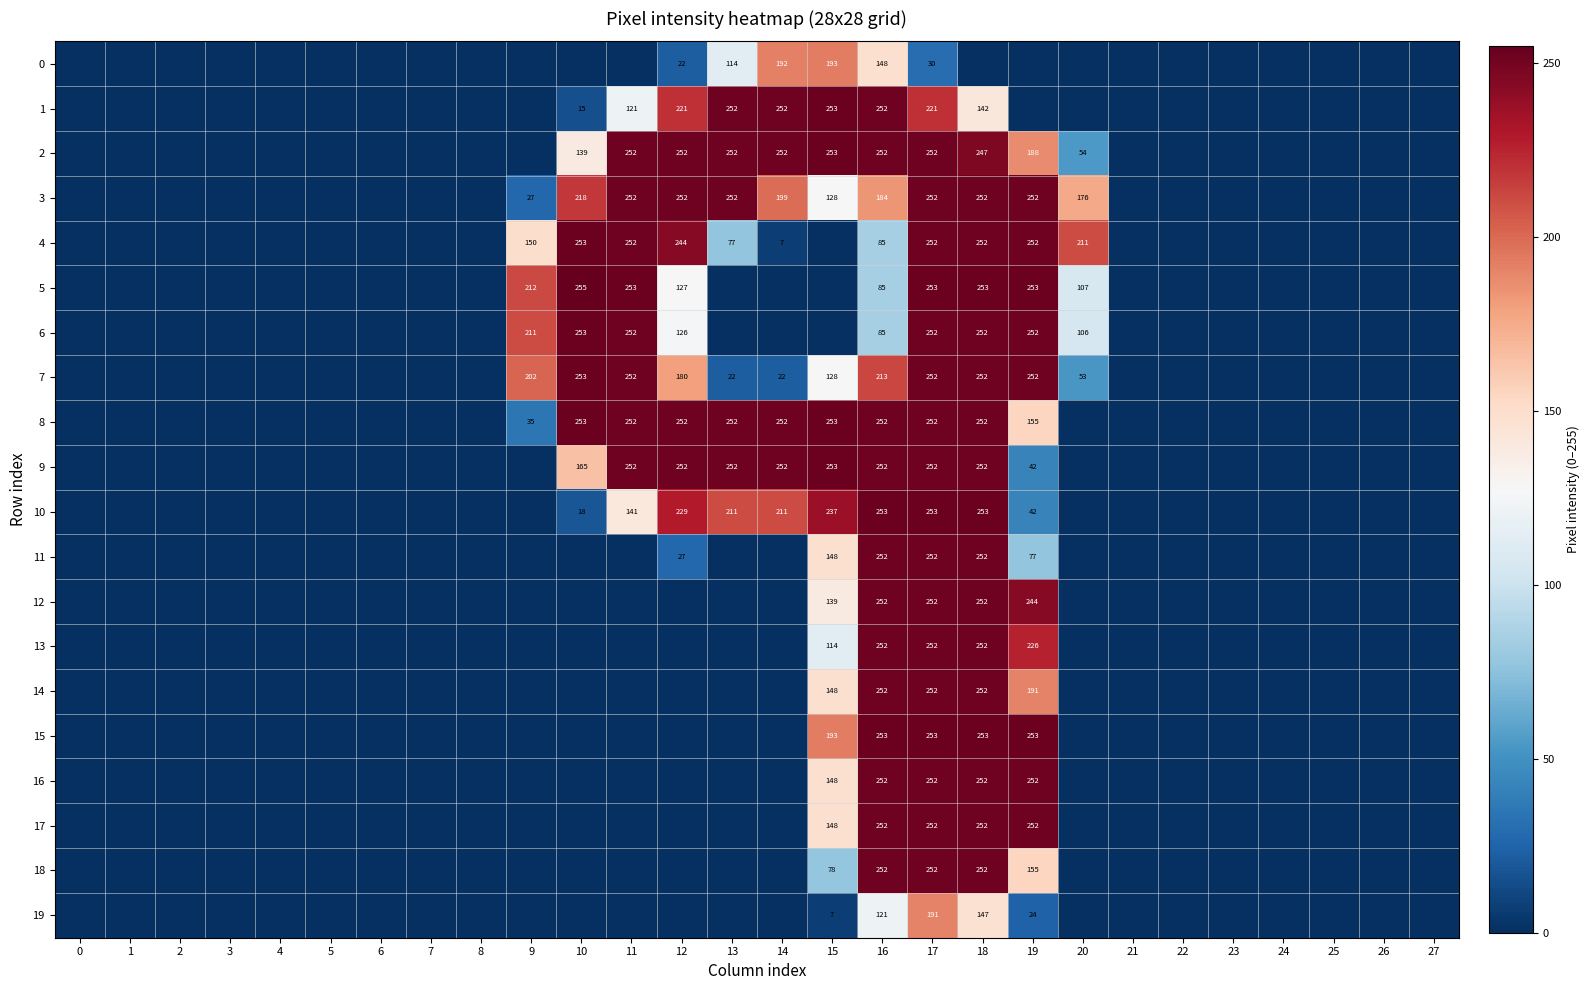

The value of 11 at 12 is 16. True or false?

False